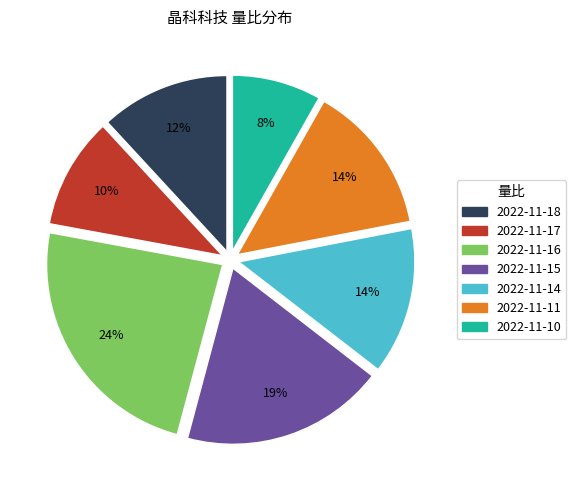

The 2022-11-18 slice represents 5% of the pie. True or false?

False